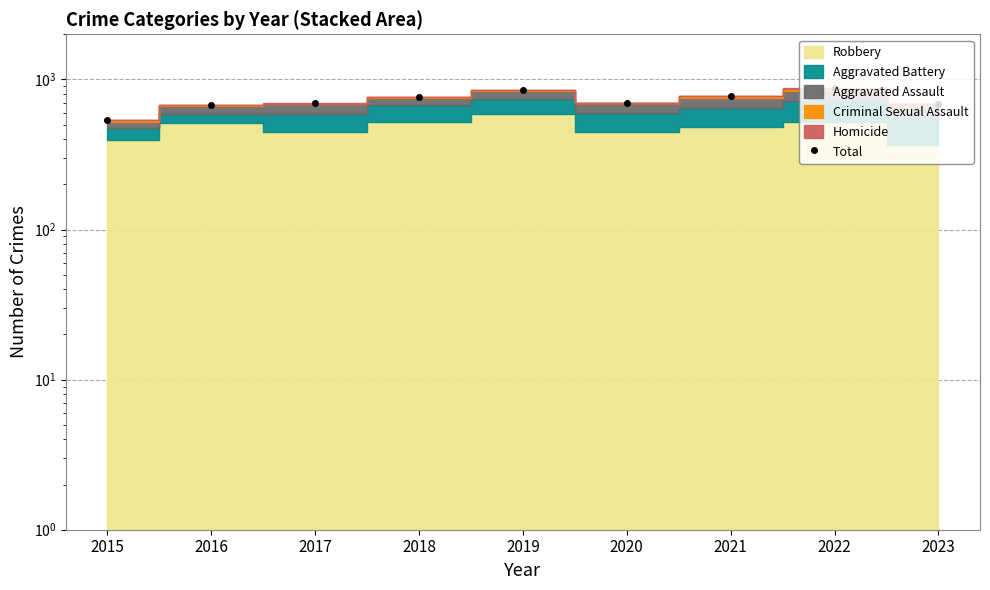

What is the greatest value displayed?

873